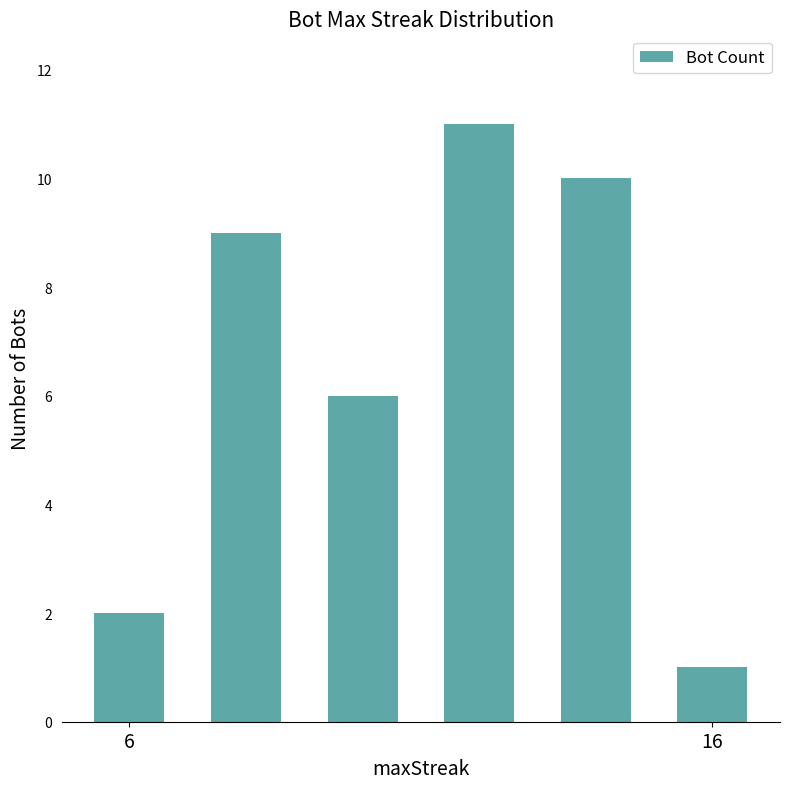

What is the maximum value shown in the chart?

11